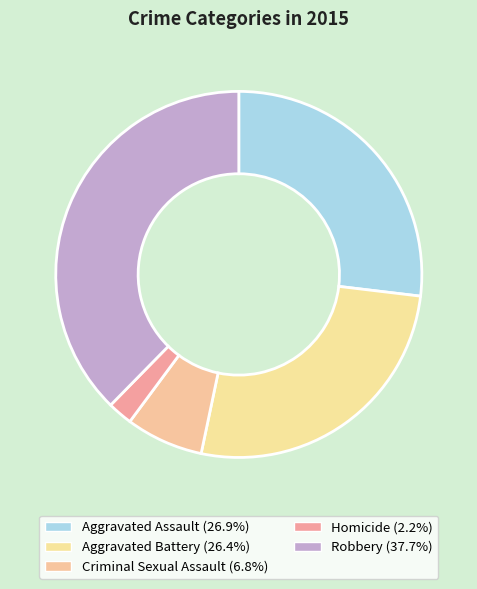

True or false: Aggravated Assault accounts for 37% of the total.

False